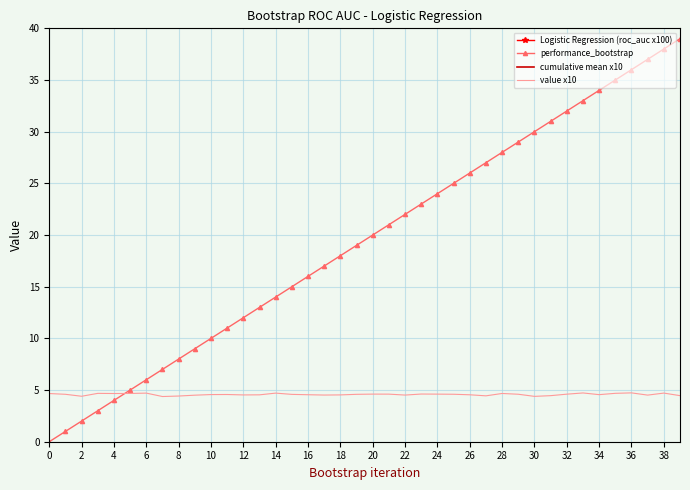

How many lines are shown in the chart?

4